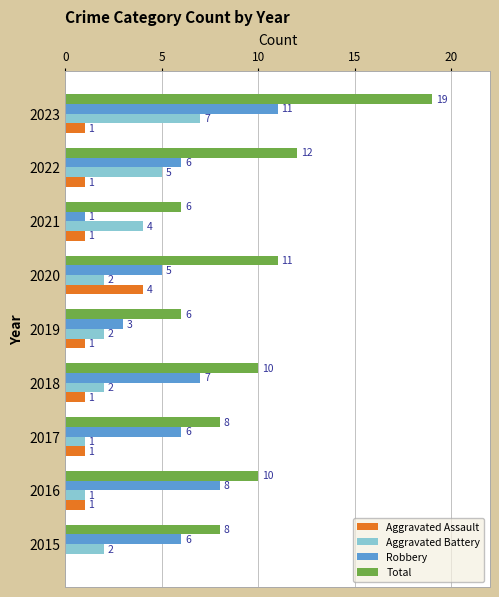

Count the number of categories in the chart.

9